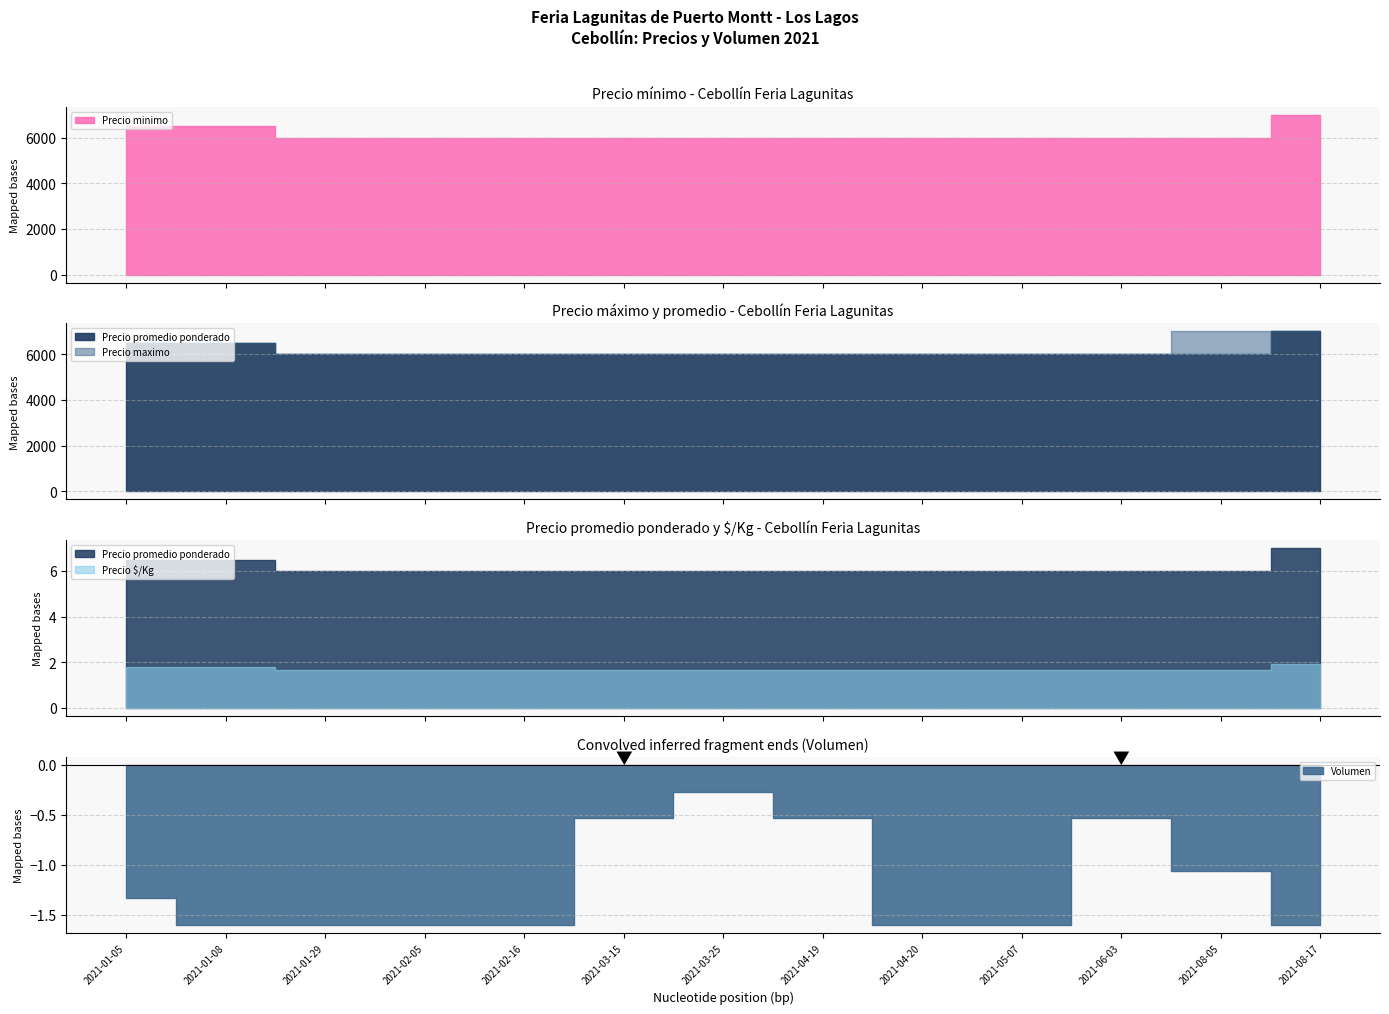

What is the label of the 2nd point from the right?

2021-08-05